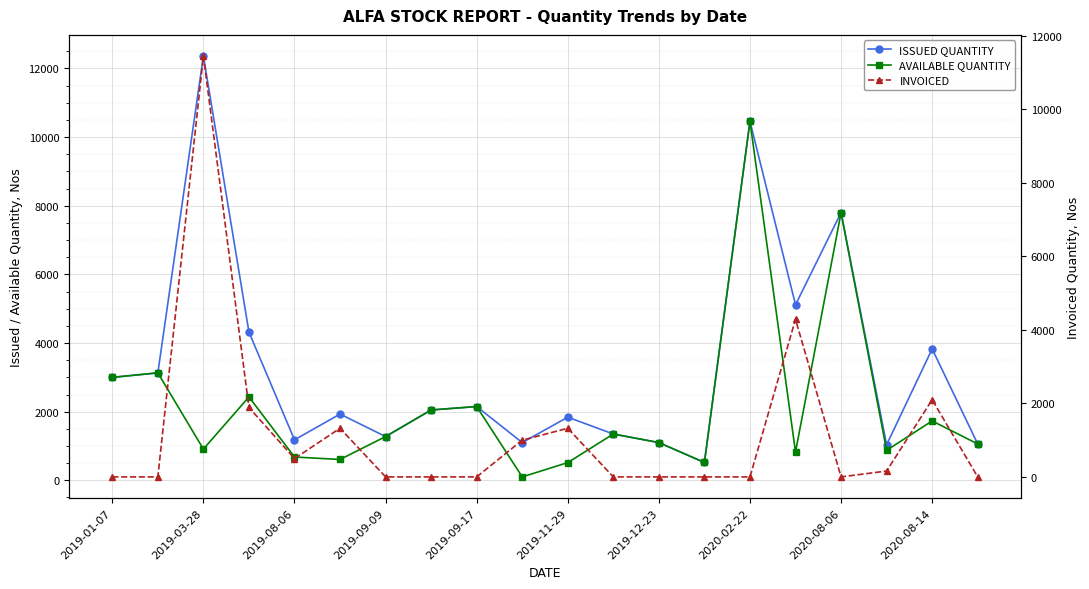

True or false: AVAILABLE QUANTITY has more than 2 interior local peaks.

True